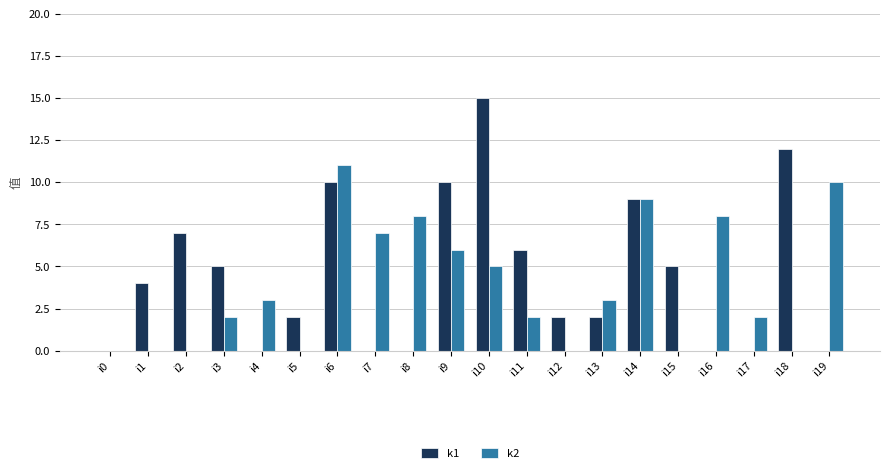

How many categories are shown in the chart?

20